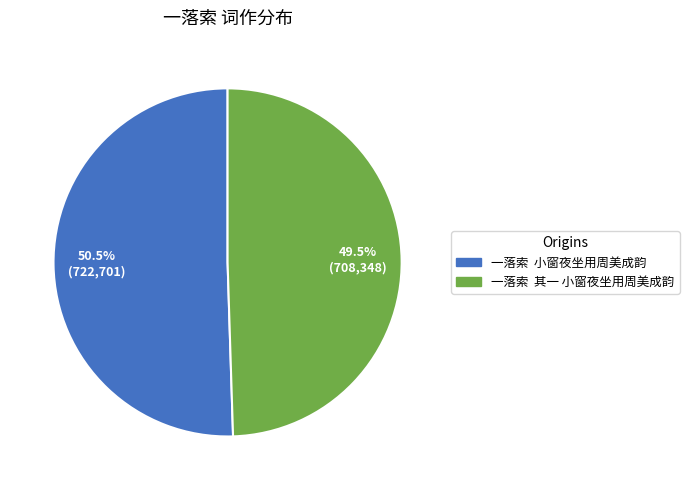

Is there any slice that represents more than half of the pie?

Yes